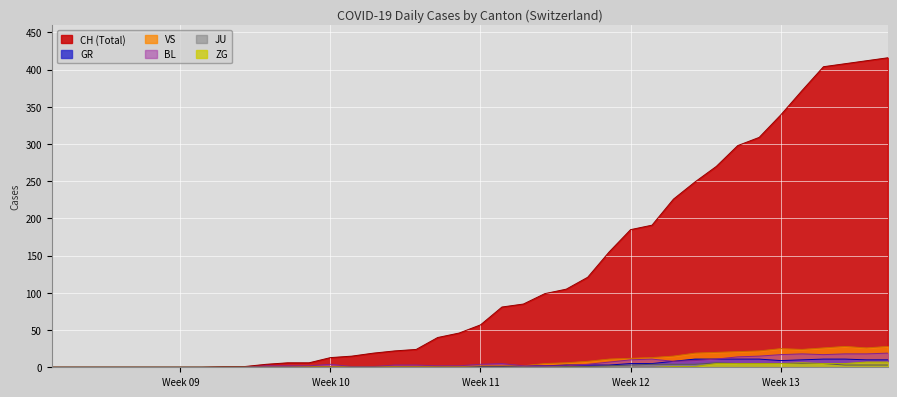

How many distinct data groups are displayed?

6